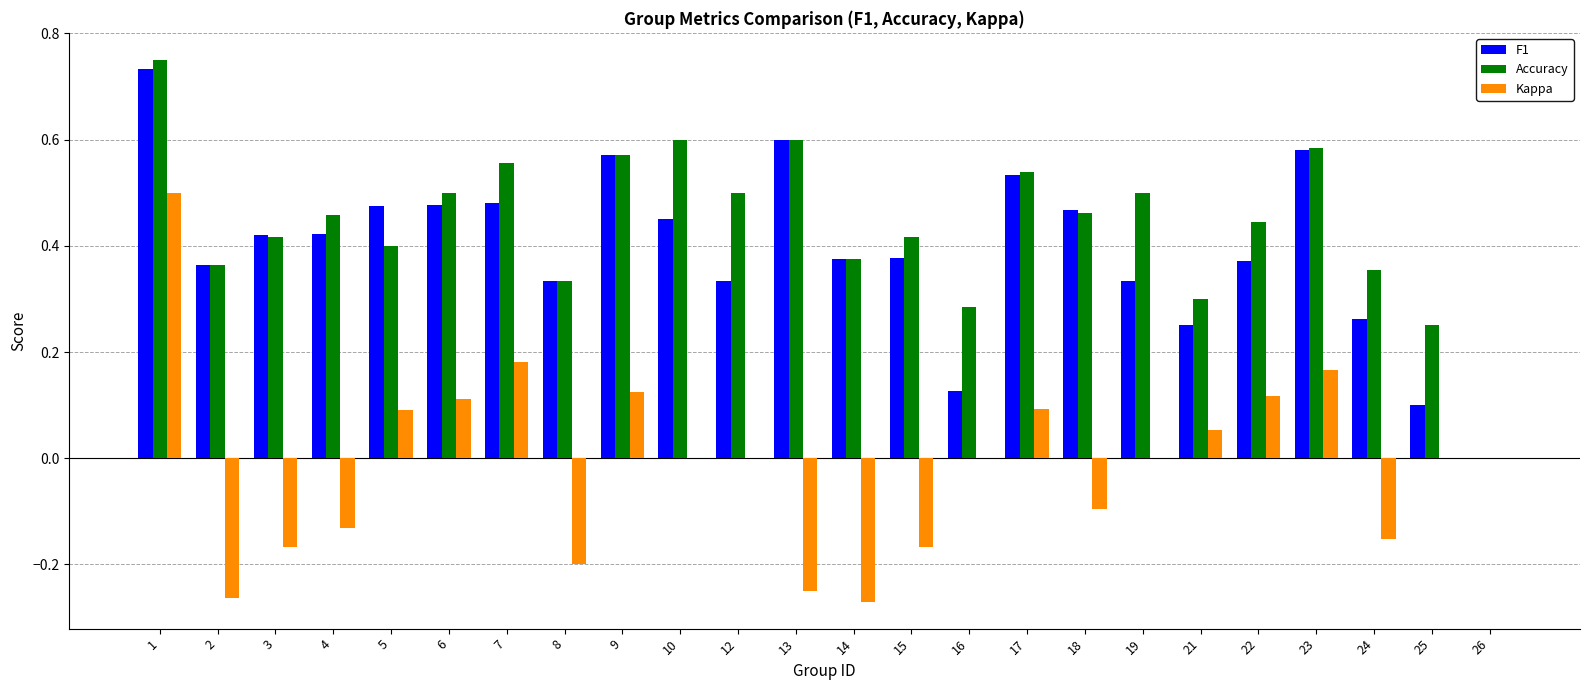

Which series changed the most between 14 and 17?

Kappa